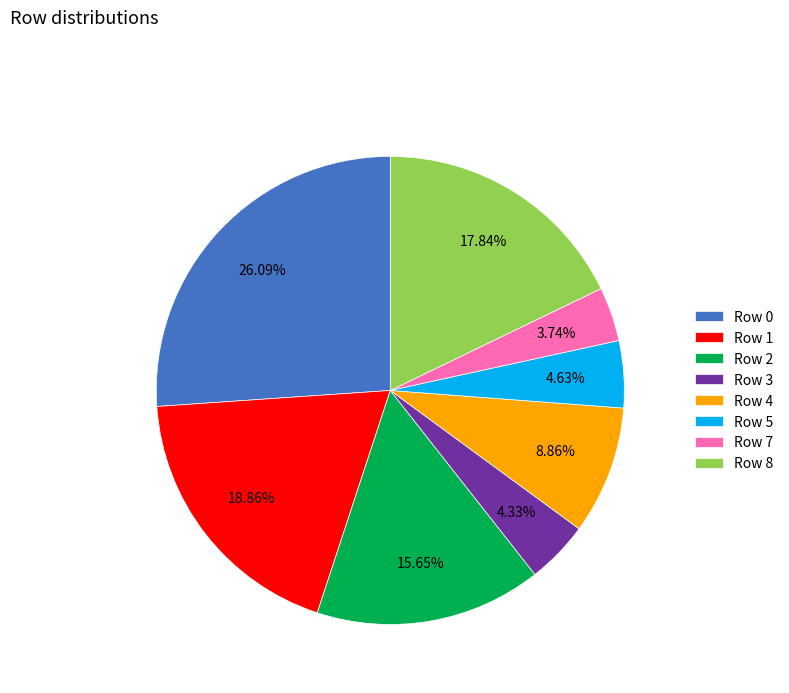

What percentage is NOT represented by Row 1?

81.1%